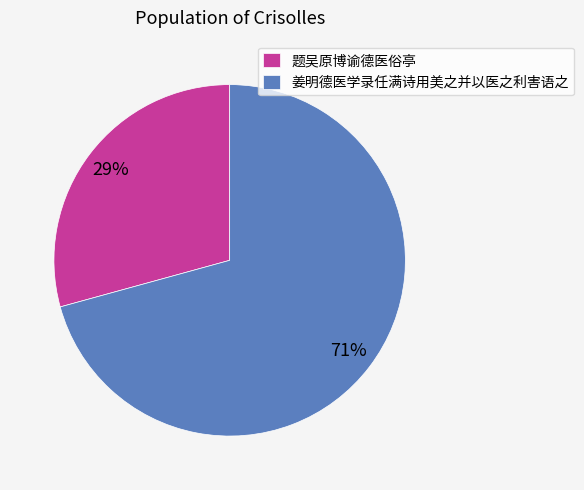

Which slice represents more than half of the pie?

姜明德医学录任满诗用美之并以医之利害语之